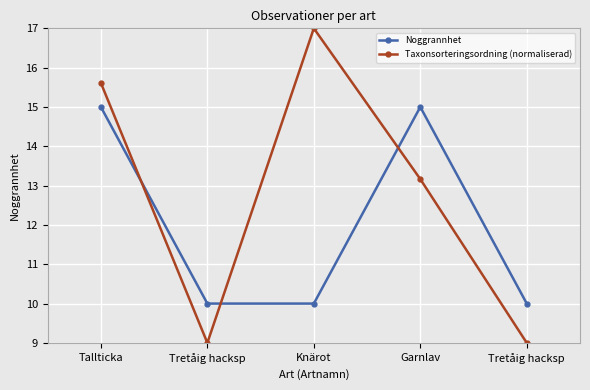

How many series are shown in this chart?

2